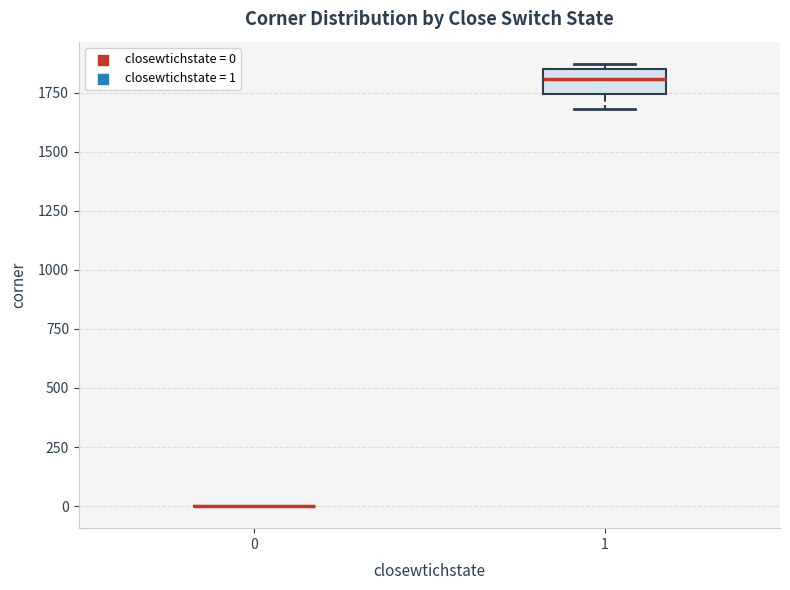

Reading left to right, read every box against the y-axis: the position of its median line, the range the box covers, and the ends of its whiskers. The values are not printed on the chart, so give them approximately, as read against the axis.

0: box collapsed to a line at 0, whiskers 0 to 0
1: median 1800, box 1750 to 1850, whiskers 1700 to 1850 (just above the box's upper edge)